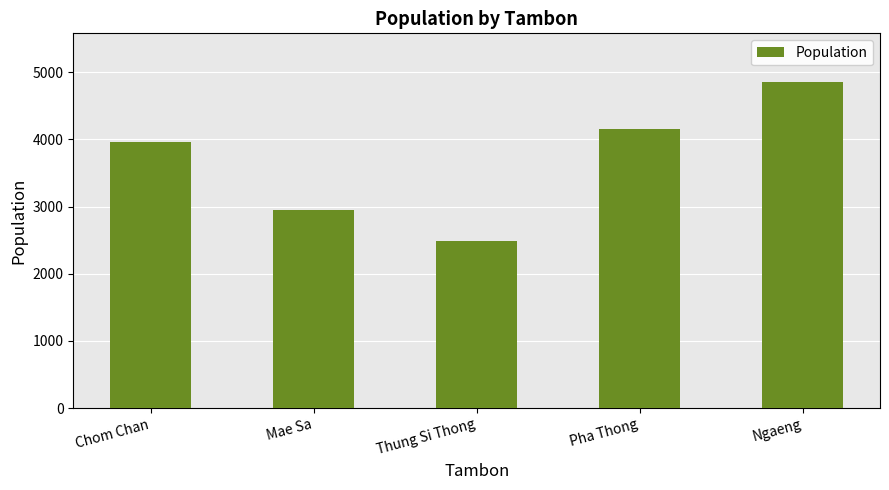

How many distinct data groups are displayed?

1